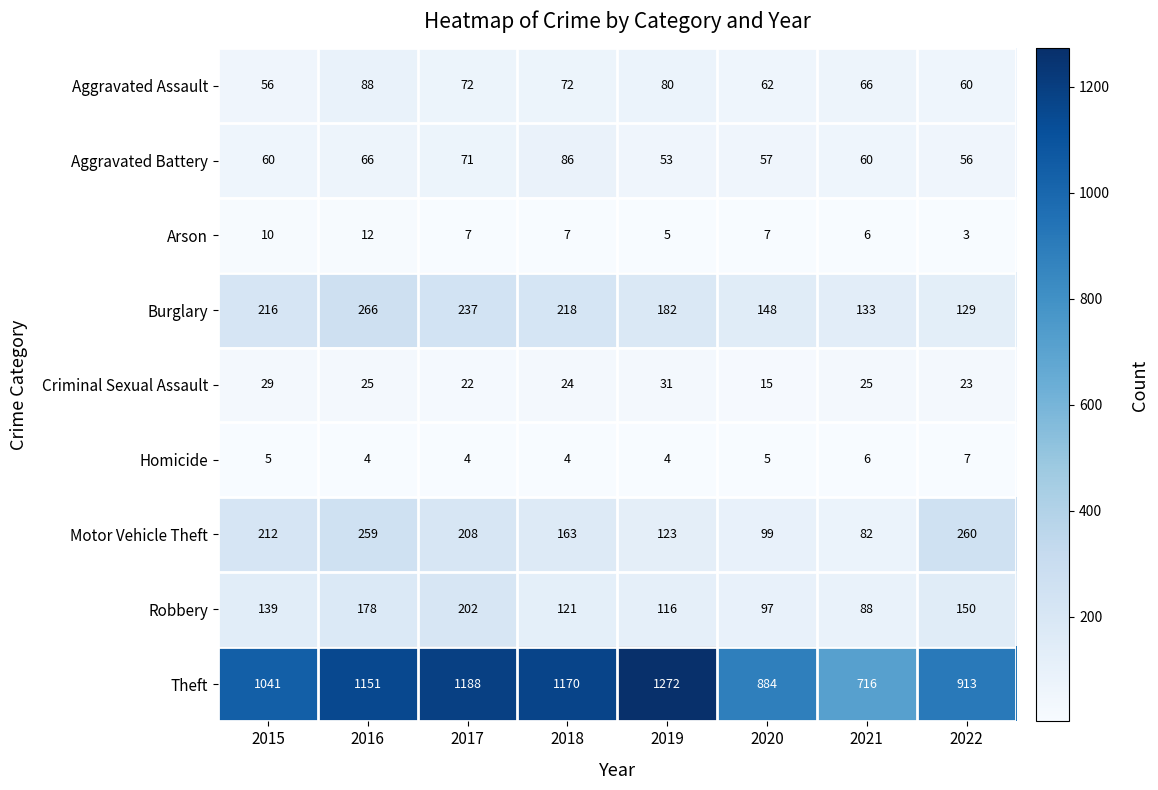

Which category has the highest value in the Robbery series?

2017